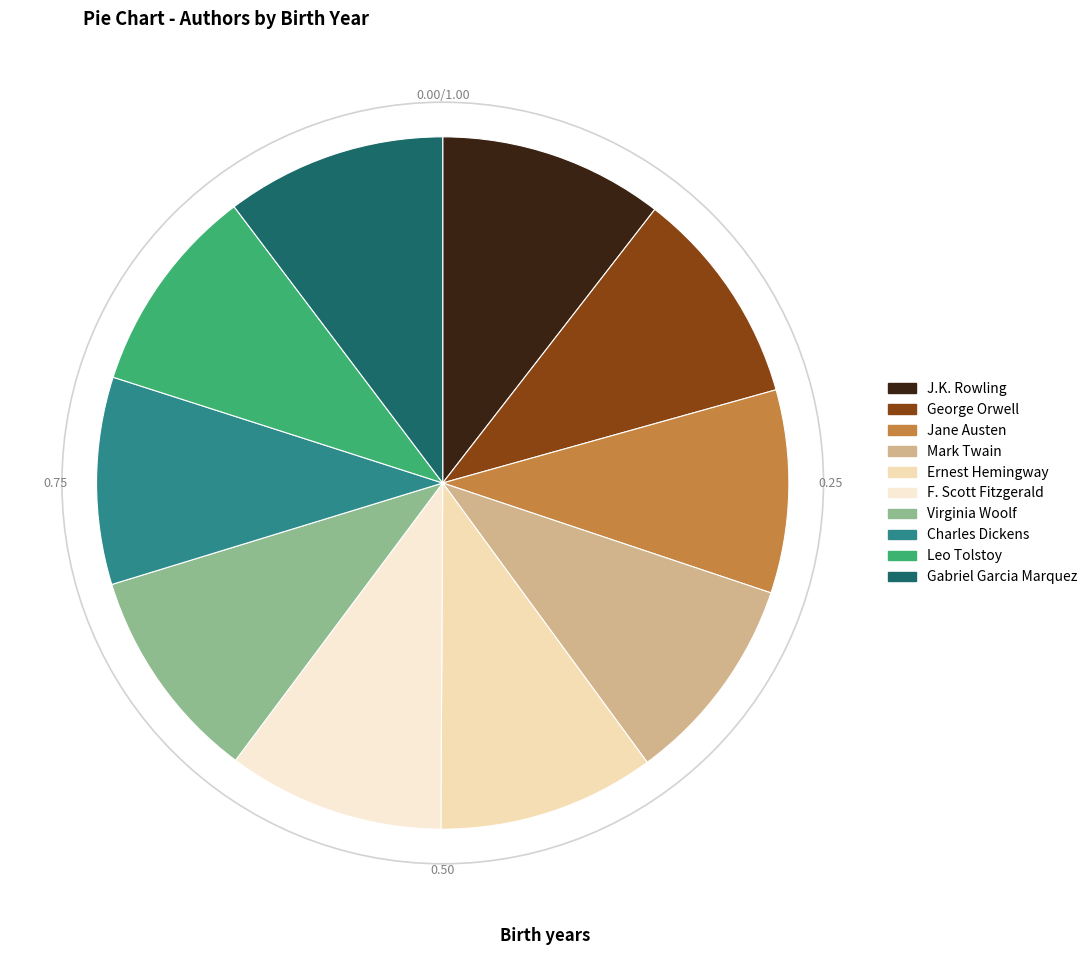

Approximately how many times larger is the value at Charles Dickens compared to Jane Austen?

1.0